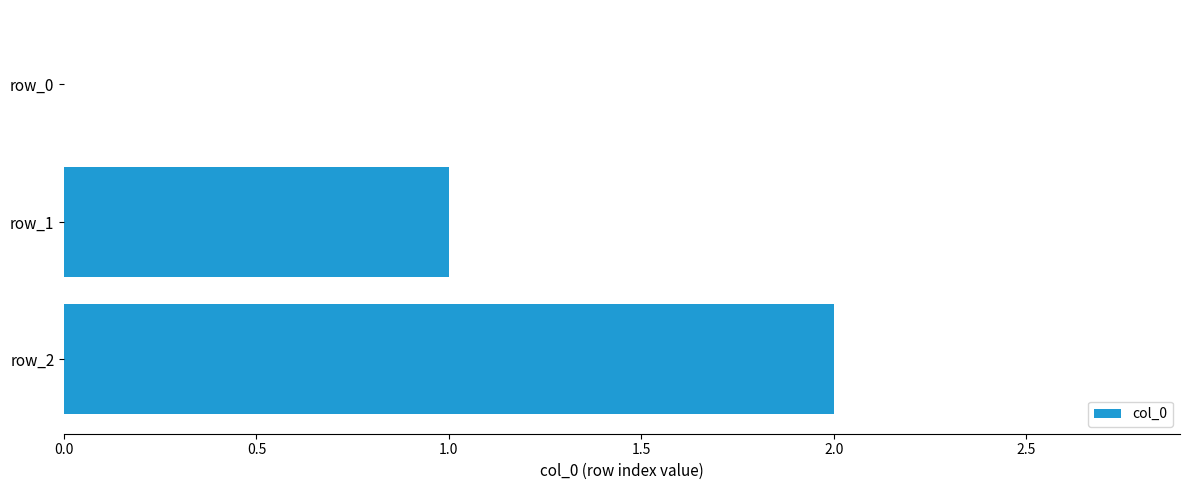

Which has a higher value, row_1 or row_2?

row_2